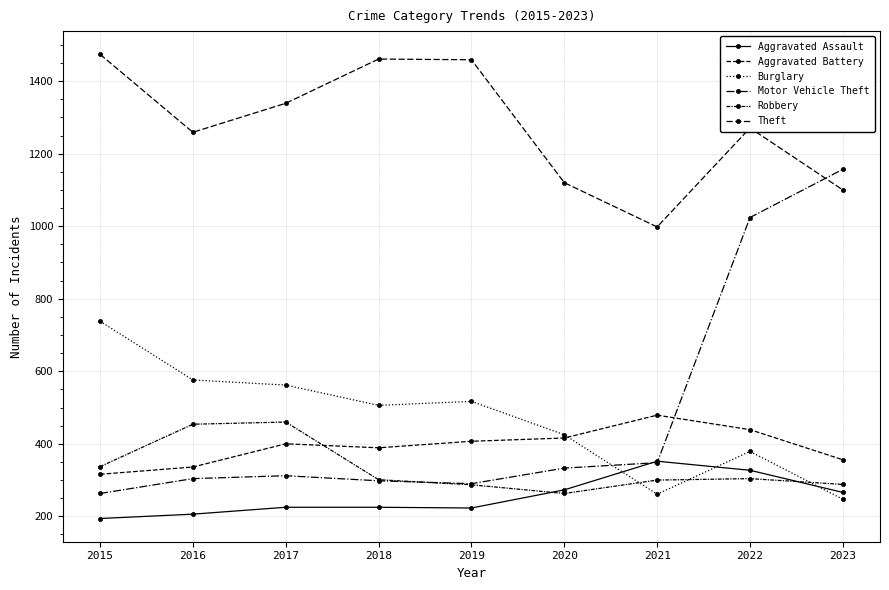

Is it true that Motor Vehicle Theft equals 333 at 2020?

True